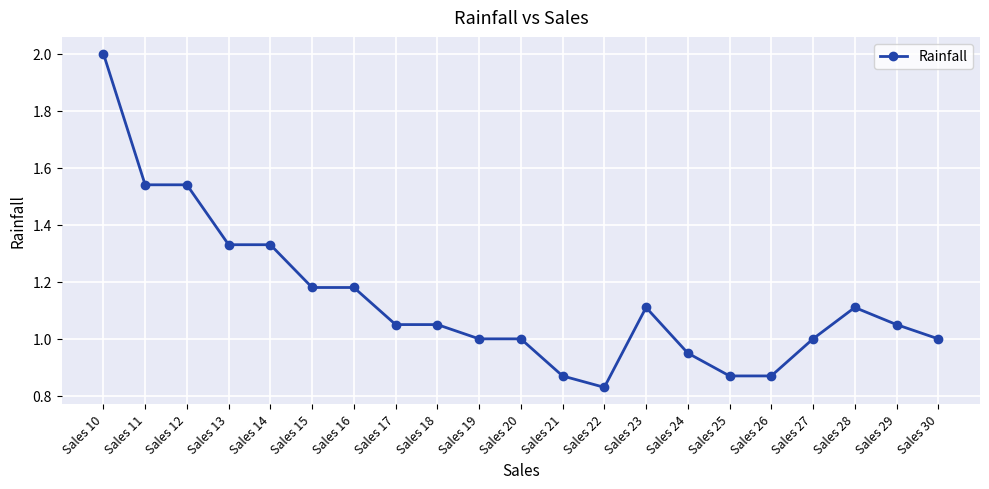

The value at Sales 30 is 1.0. True or false?

True